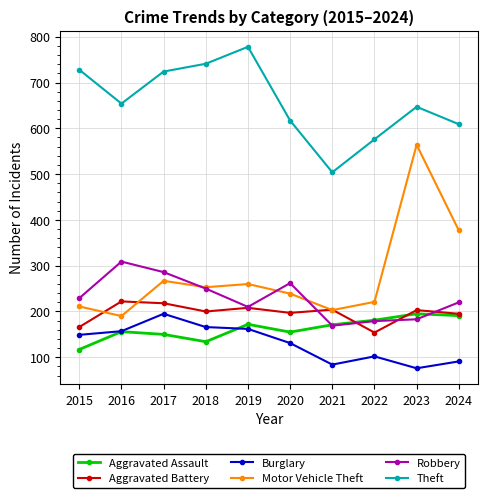

Which series changed the most between 2015 and 2023?

Motor Vehicle Theft